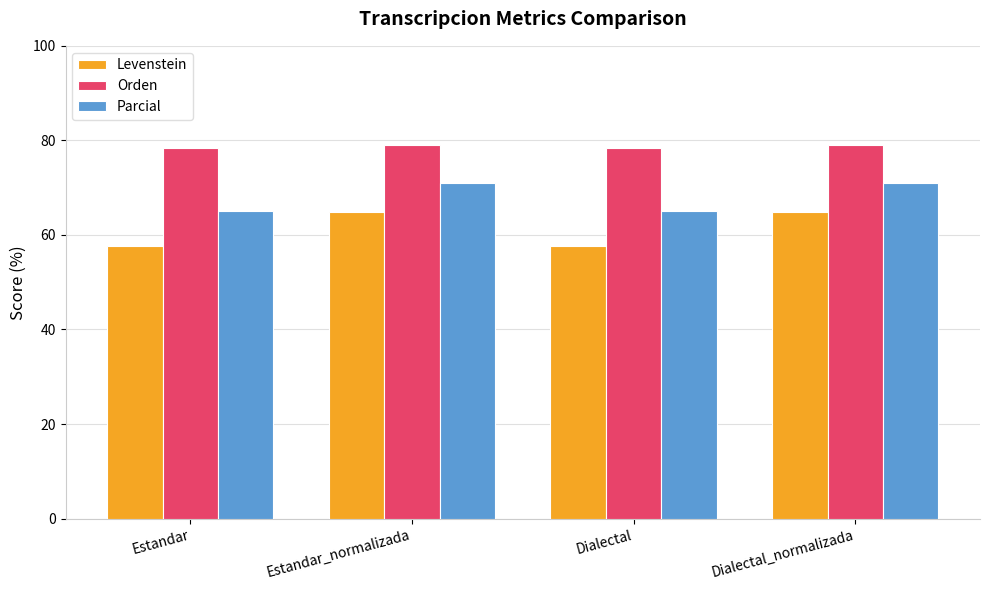

What is the minimum value for Parcial?

65.1